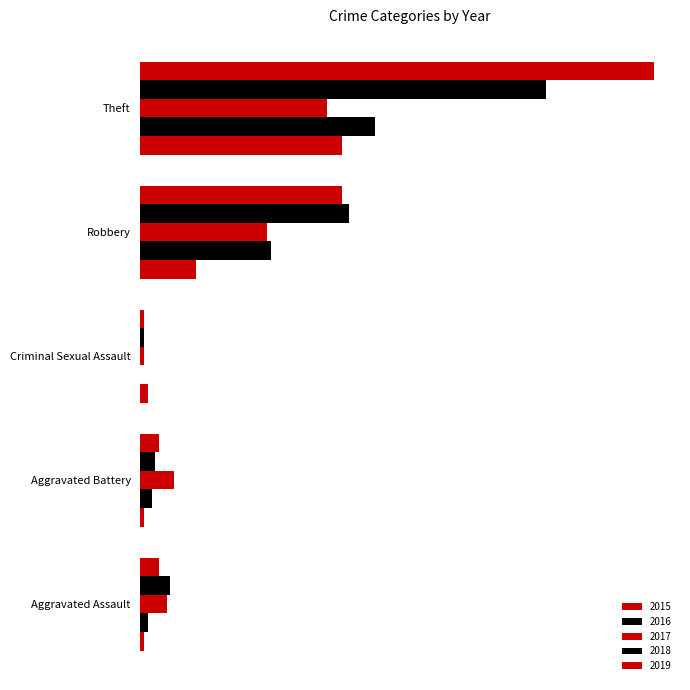

What is the difference between the highest and lowest values at Aggravated Assault?

7